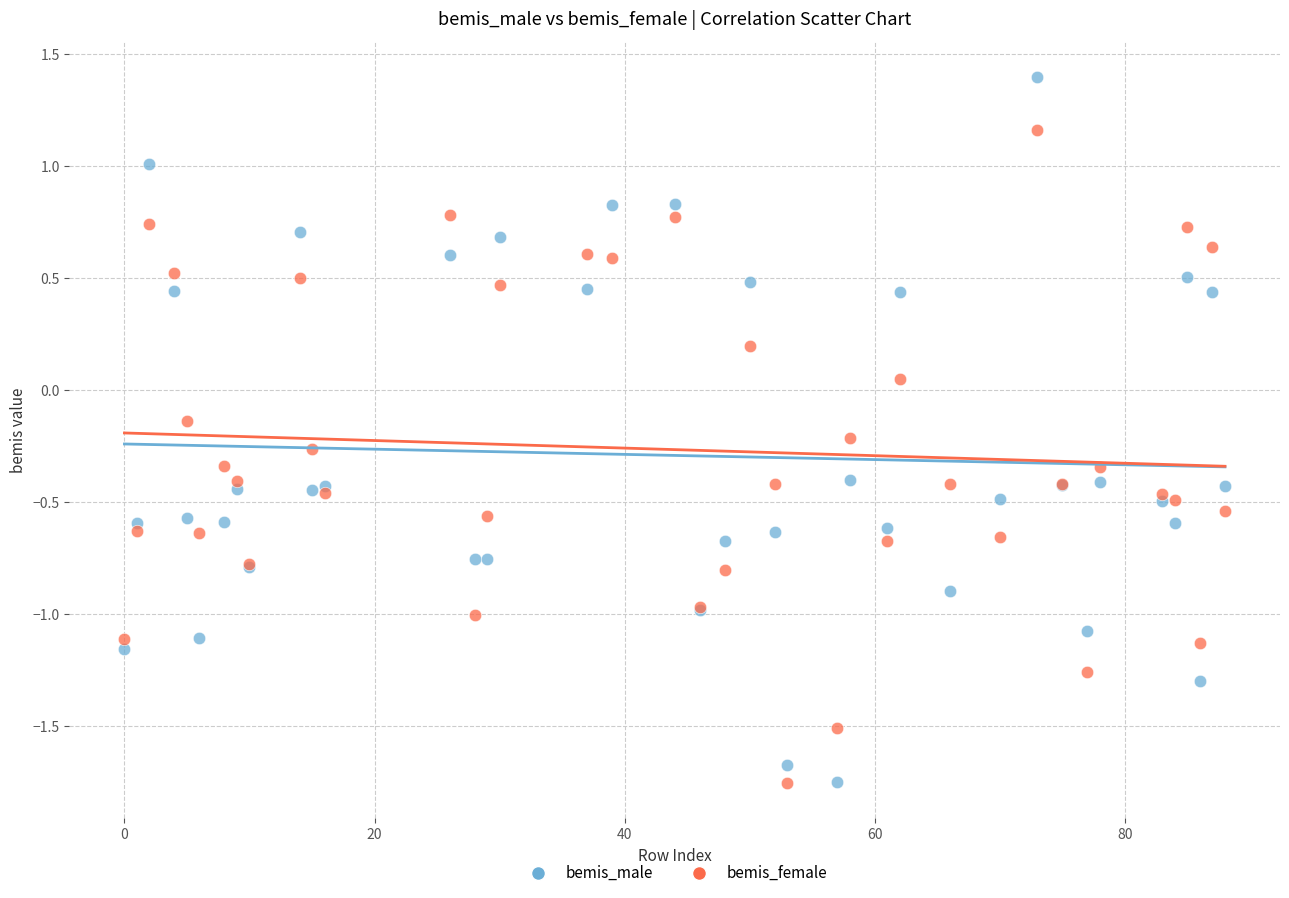

Which series contains the highest Y value?

bemis_male